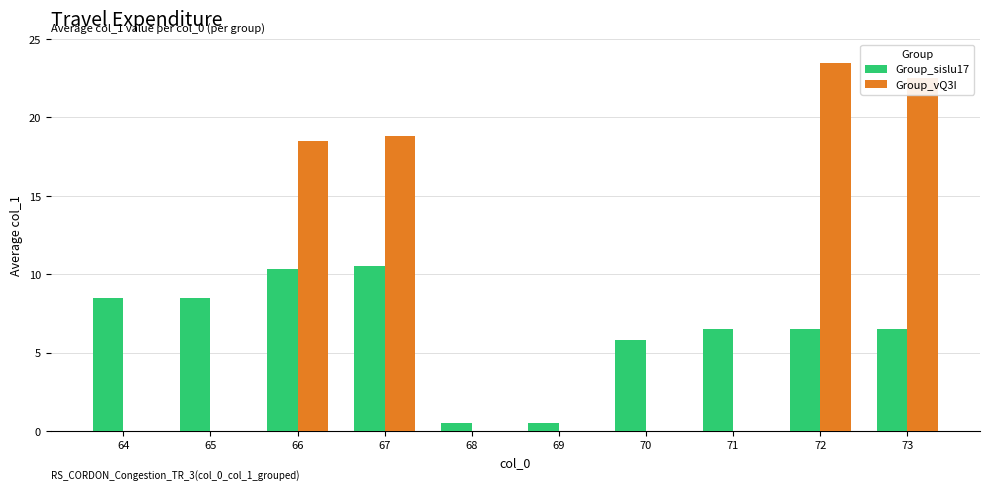

Reading left to right, transcribe all the data shown in this chart.

Group_sislu17: 64=8.5	65=8.5	66=10.3	67=10.5	68=0.5	69=0.5	70=5.8	71=6.5	72=6.5	73=6.5
Group_vQ3I: 64=0.0	65=0.0	66=18.5	67=18.8	68=0.0	69=0.0	70=0.0	71=0.0	72=23.5	73=22.5